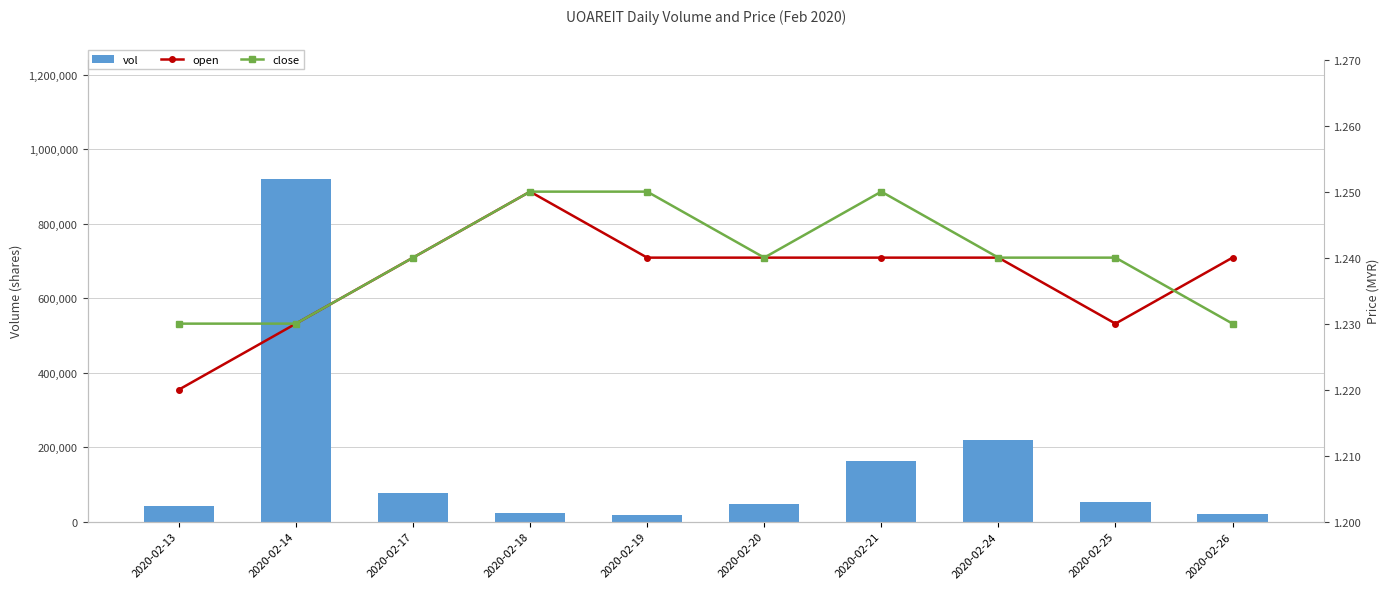

Does the chart contain stacked bars?

No